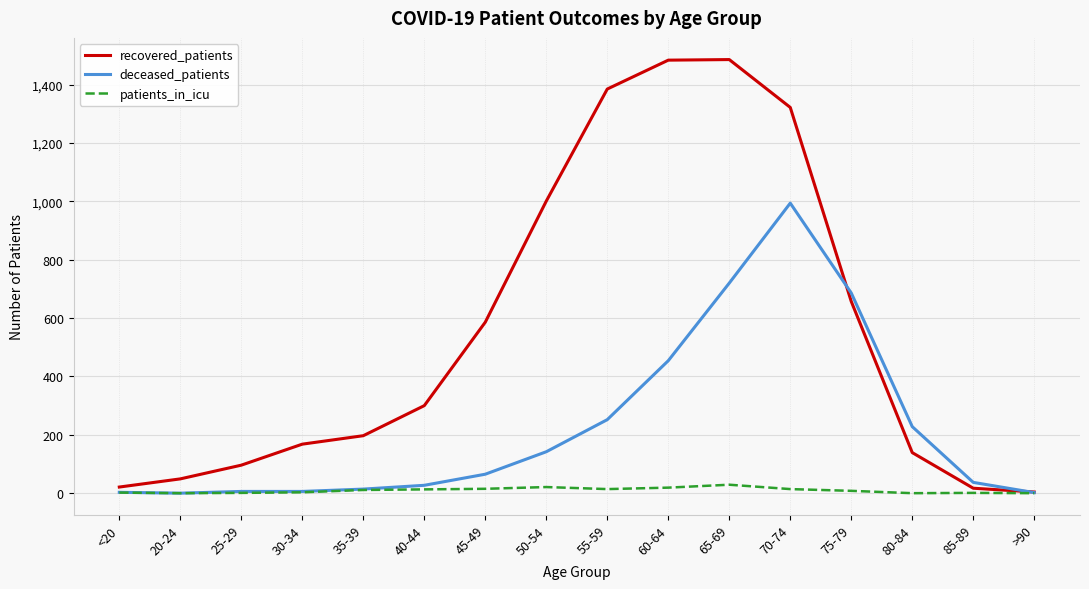

Which series has the widest spread of values?

recovered_patients